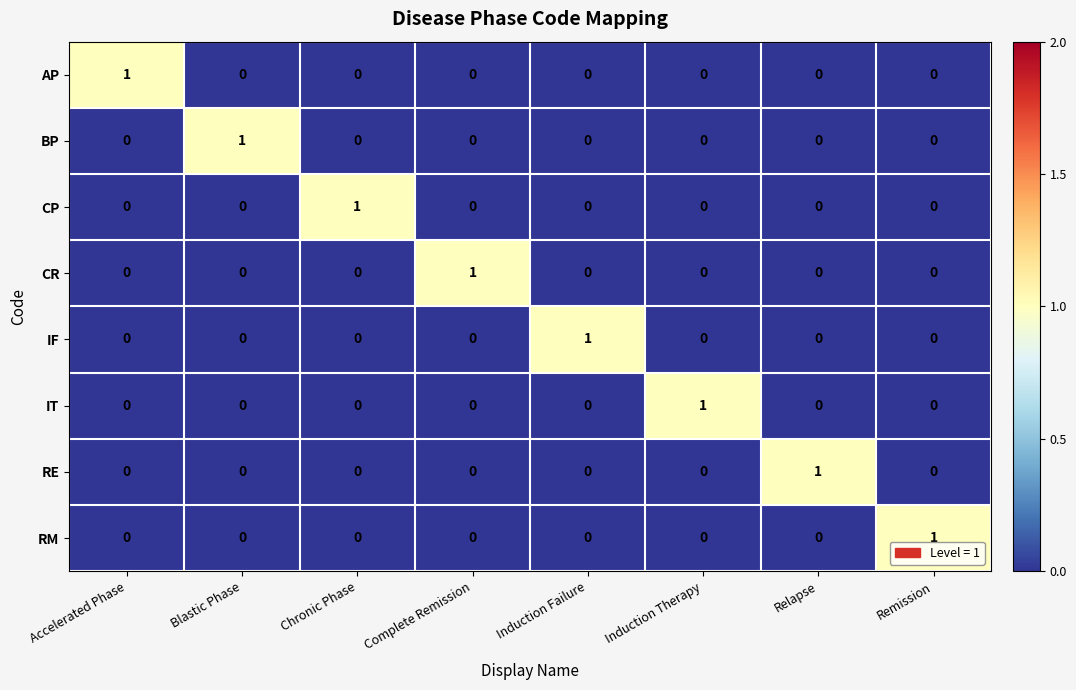

At how many categories does at least one series exceed 0?

8